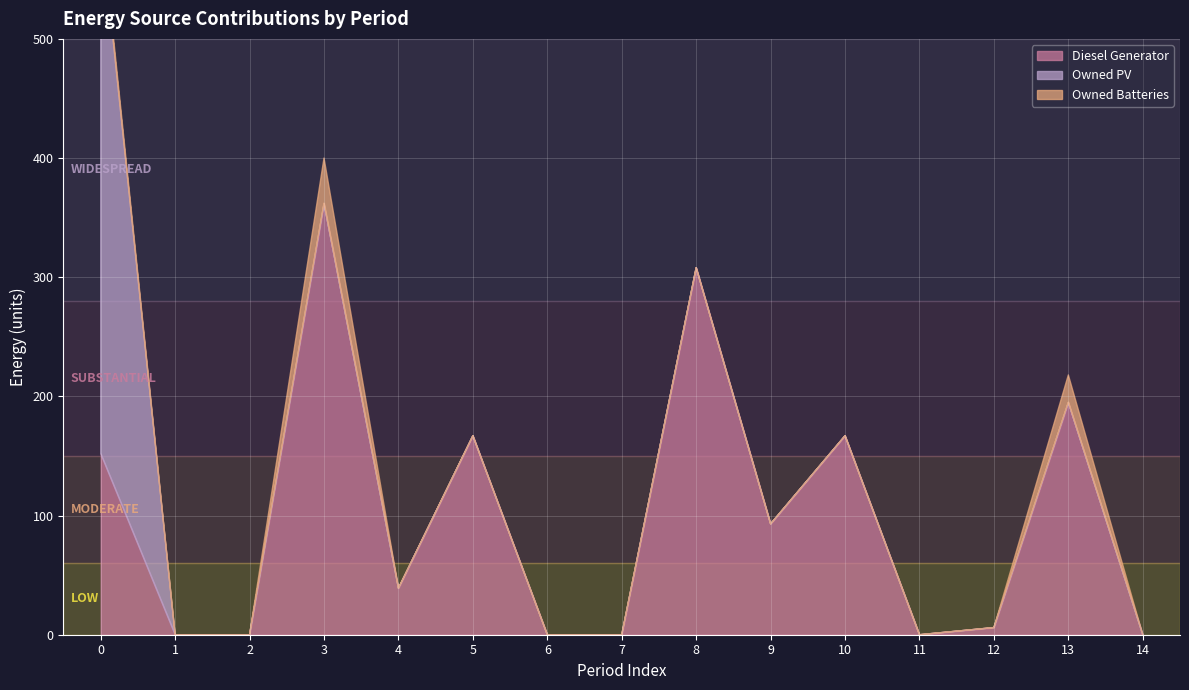

Which series has the widest spread of values?

Owned PV